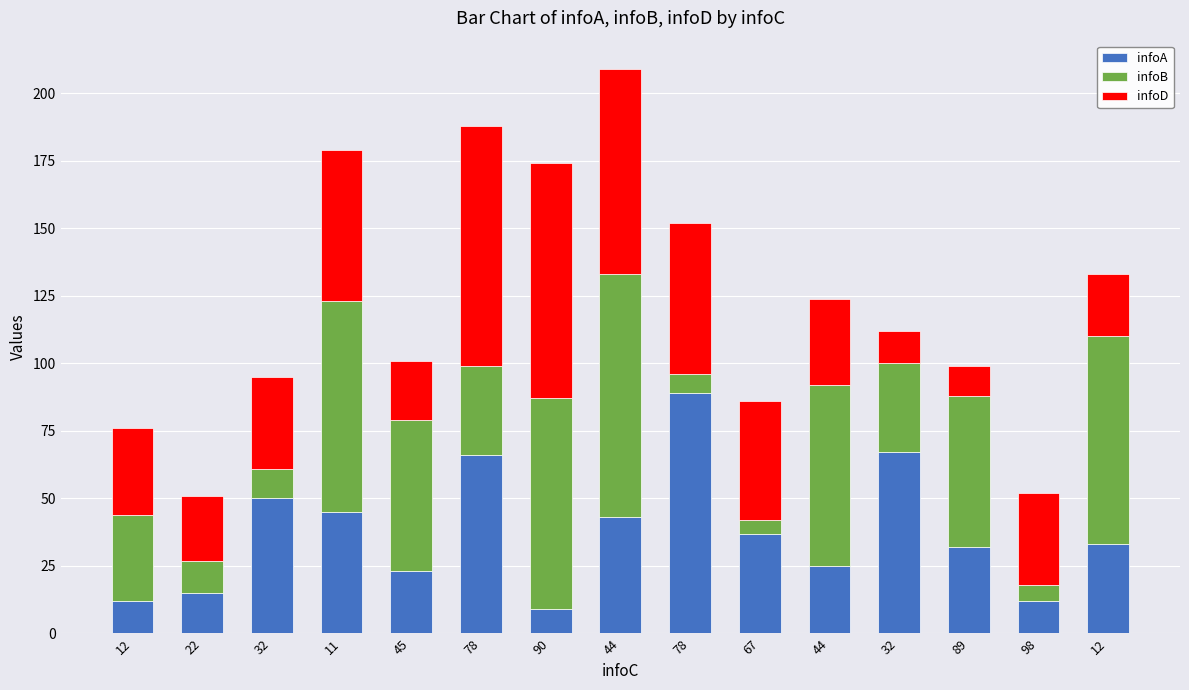

How many data points does each series have?

15